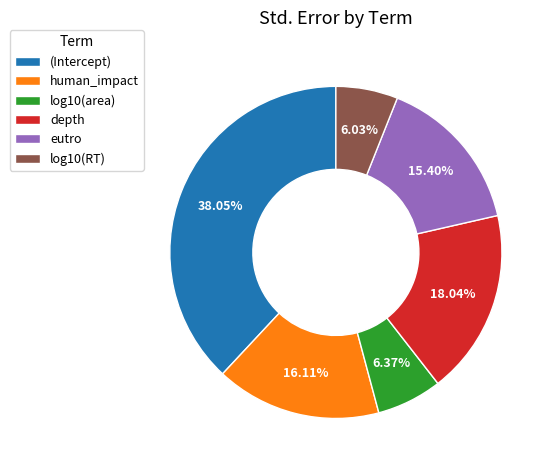

Does any single category account for the majority?

No